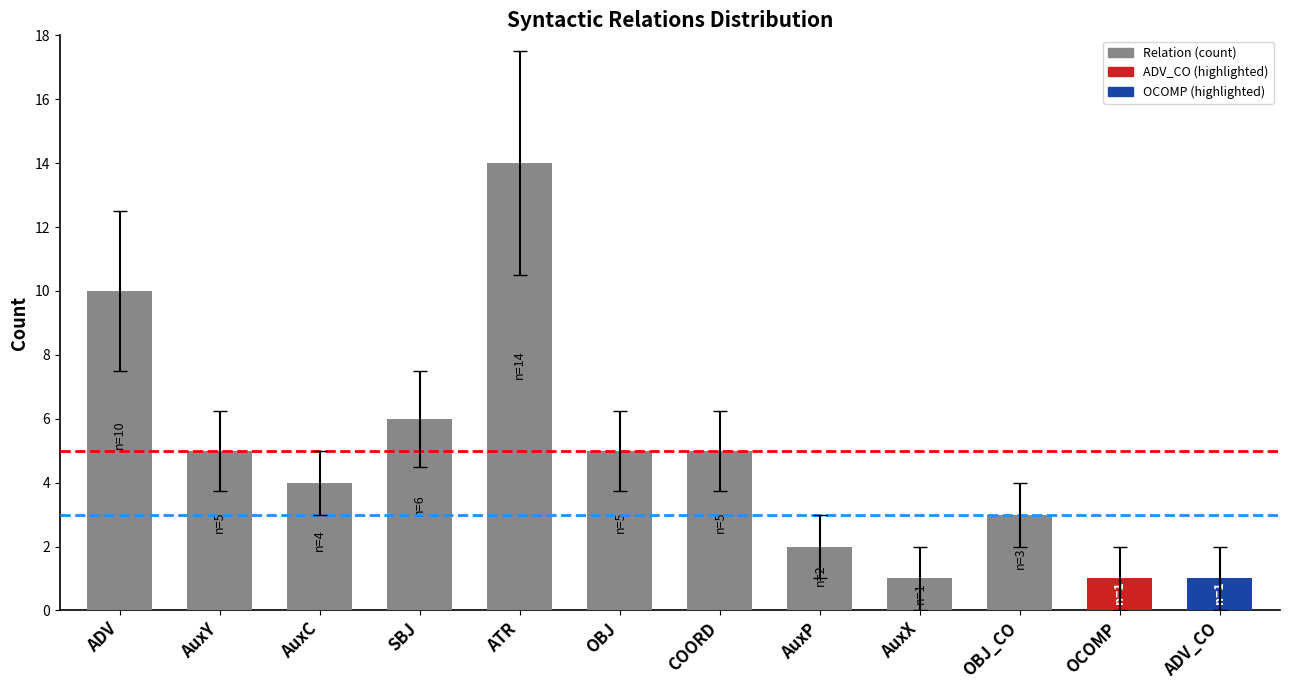

Which has a higher value, ADV or OCOMP?

ADV